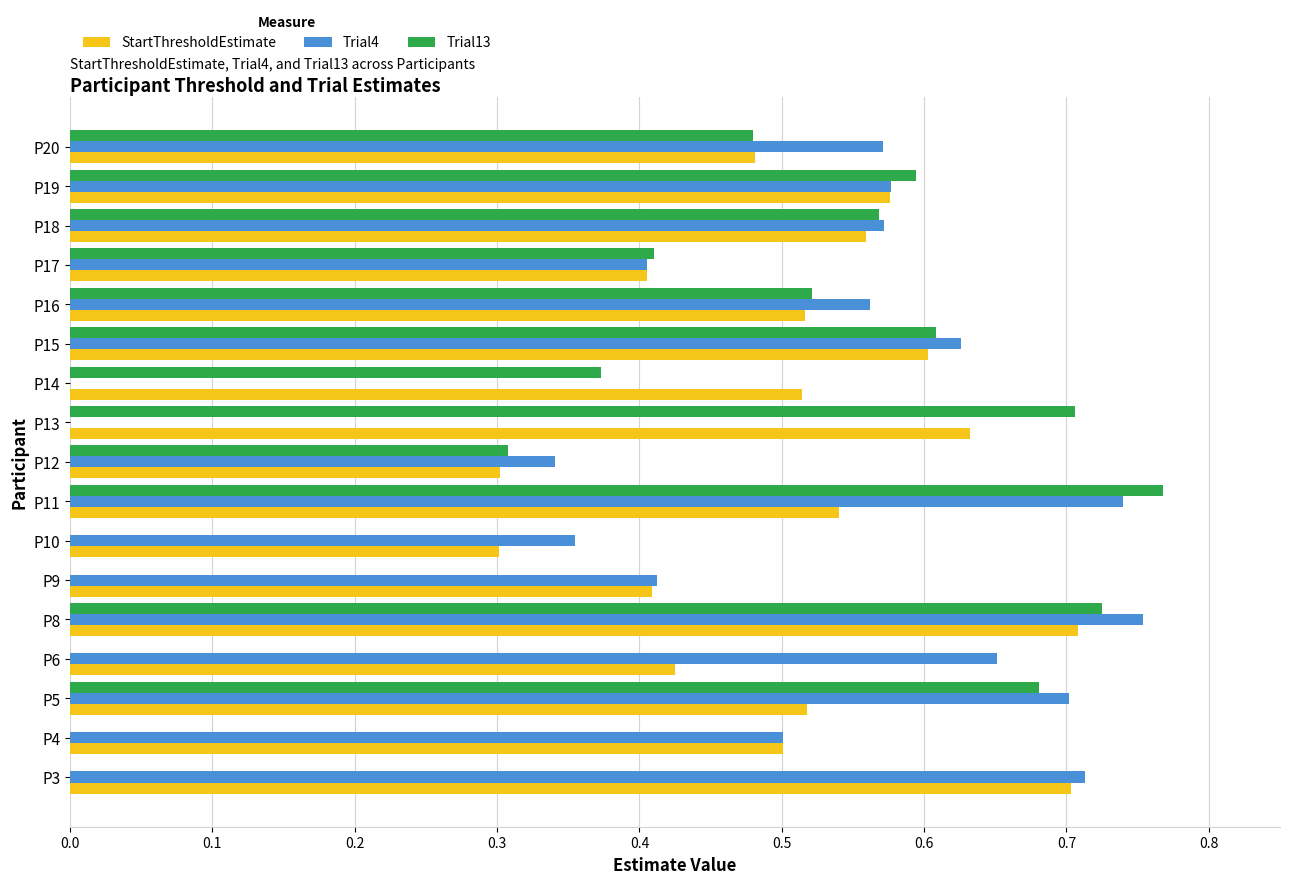

Which series changed the most between P17 and P19?

Trial13